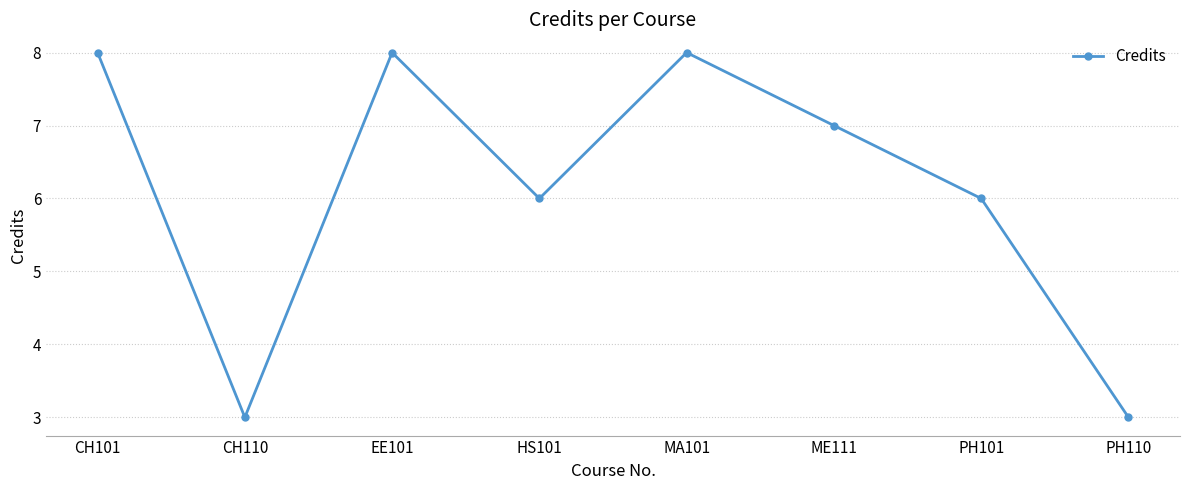

Which has a higher value, HS101 or CH101?

CH101